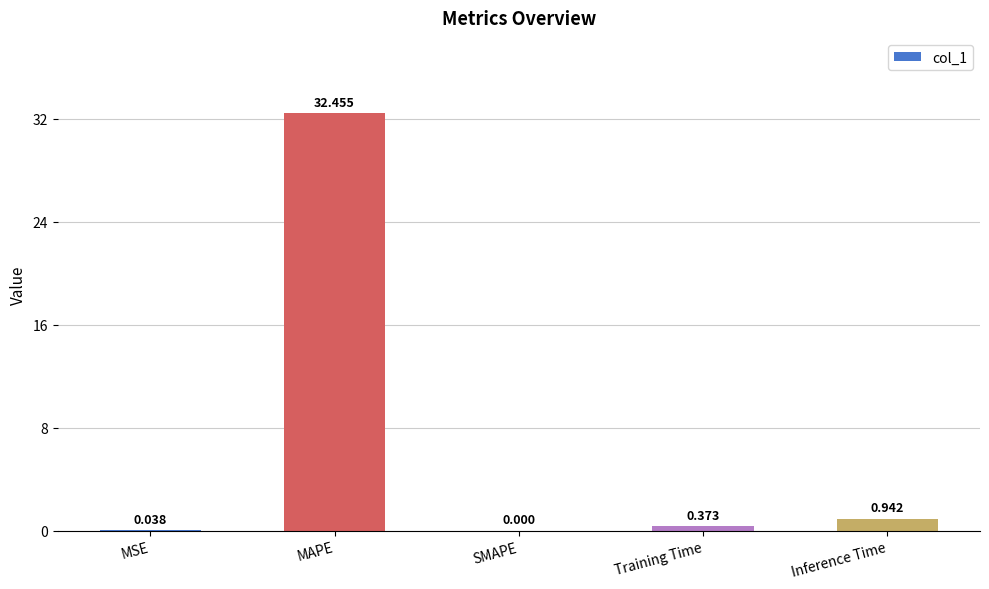

At which label is the value closest to 16?

Inference Time